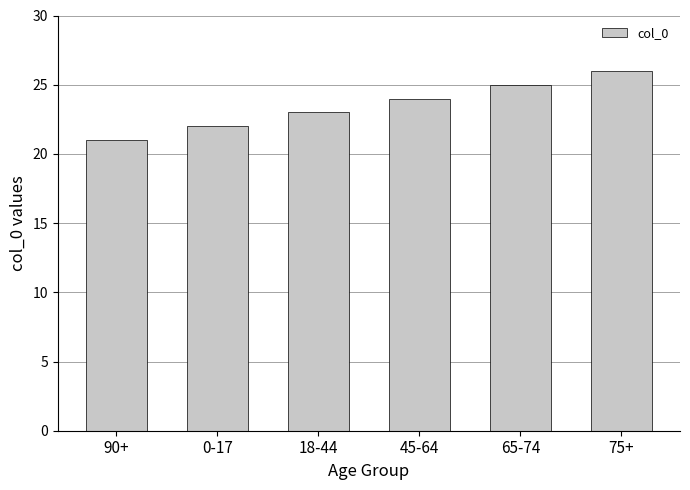

What is the change in value from 18-44 to 65-74?

+2